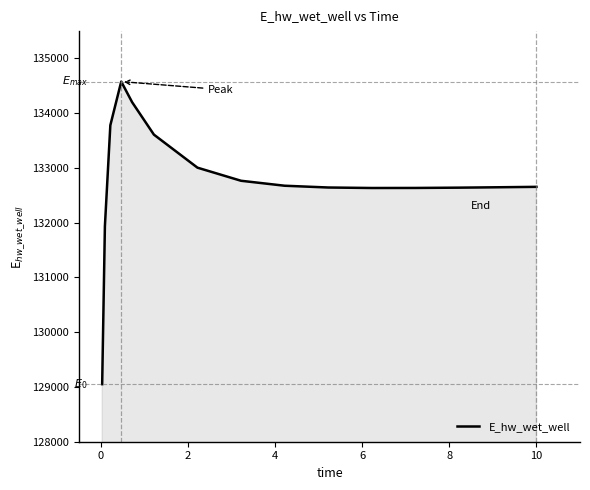

What is the maximum value shown in the chart?

134577.8